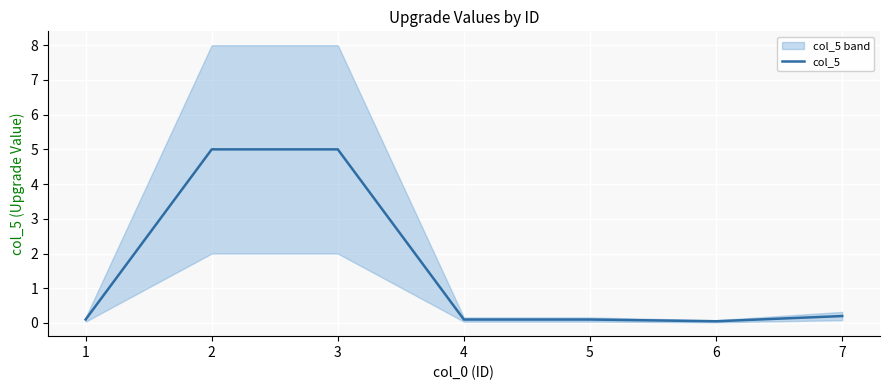

What is the minimum value shown in the chart?

0.1